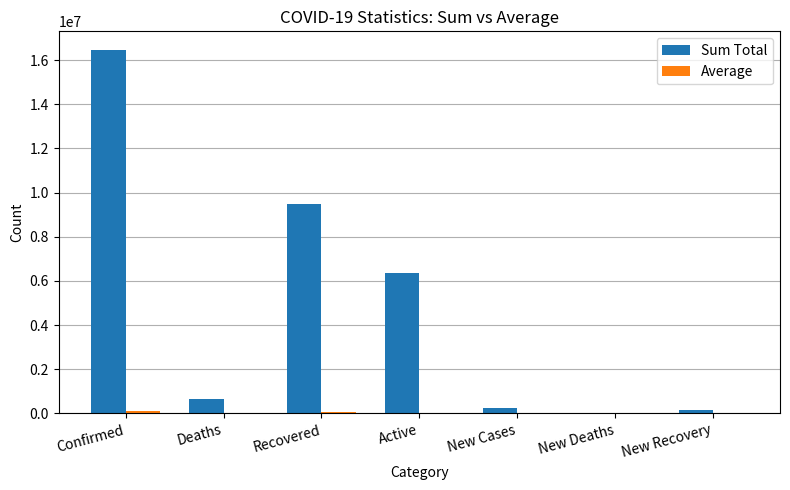

What is the maximum value for Sum Total?

16480485.0